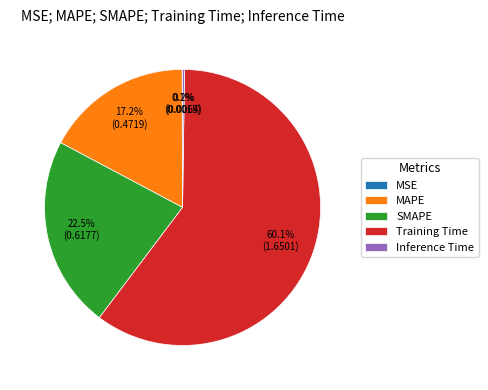

What portion of the pie excludes MAPE?

82.8%